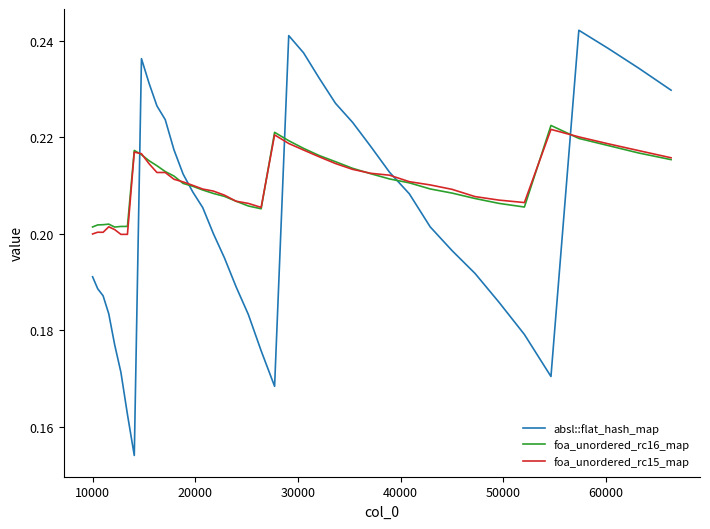

How many intersections are there between absl::flat_hash_map and foa_unordered_rc15_map?

5